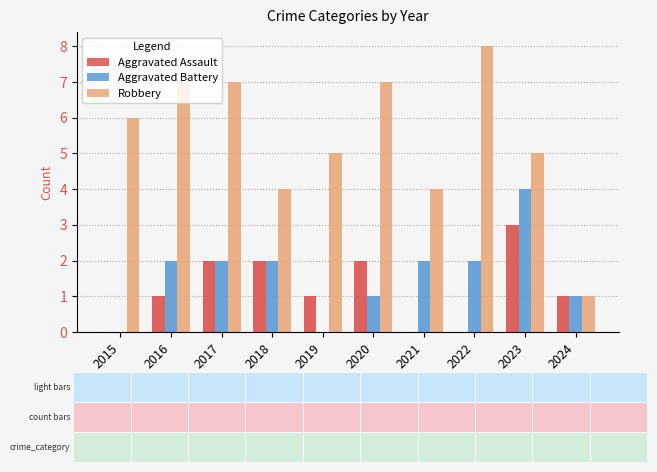

Does the chart contain any negative values?

No